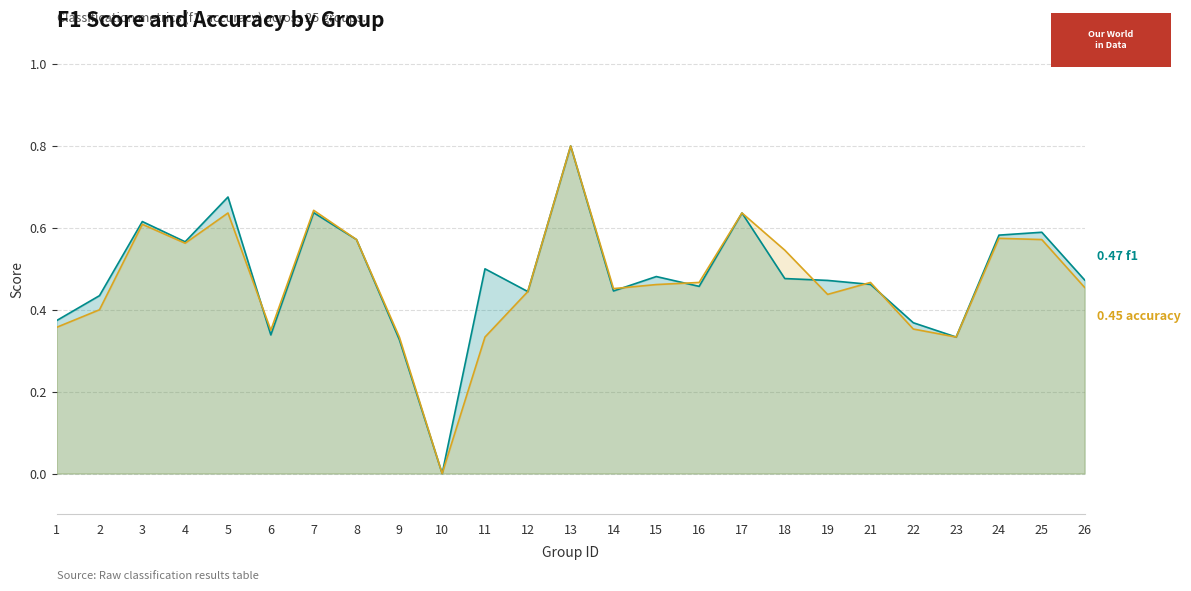

What is the value of the accuracy point at the 19th from the left?

0.4